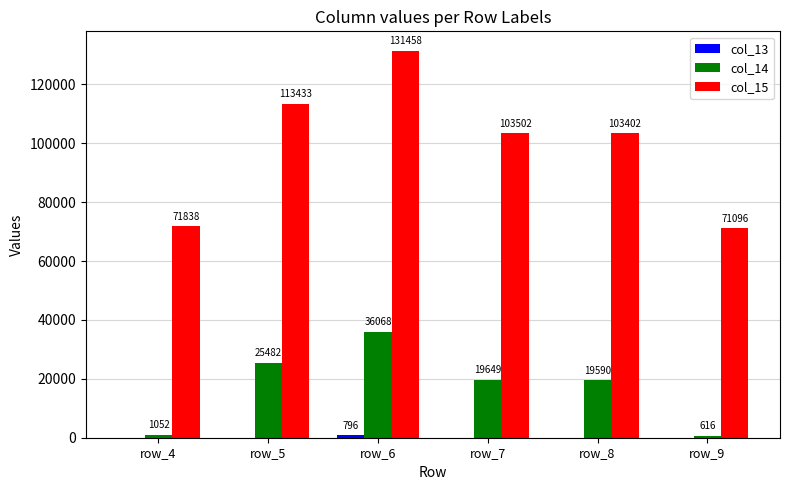

Is it true that col_14 equals 36067.7 at row_6?

True